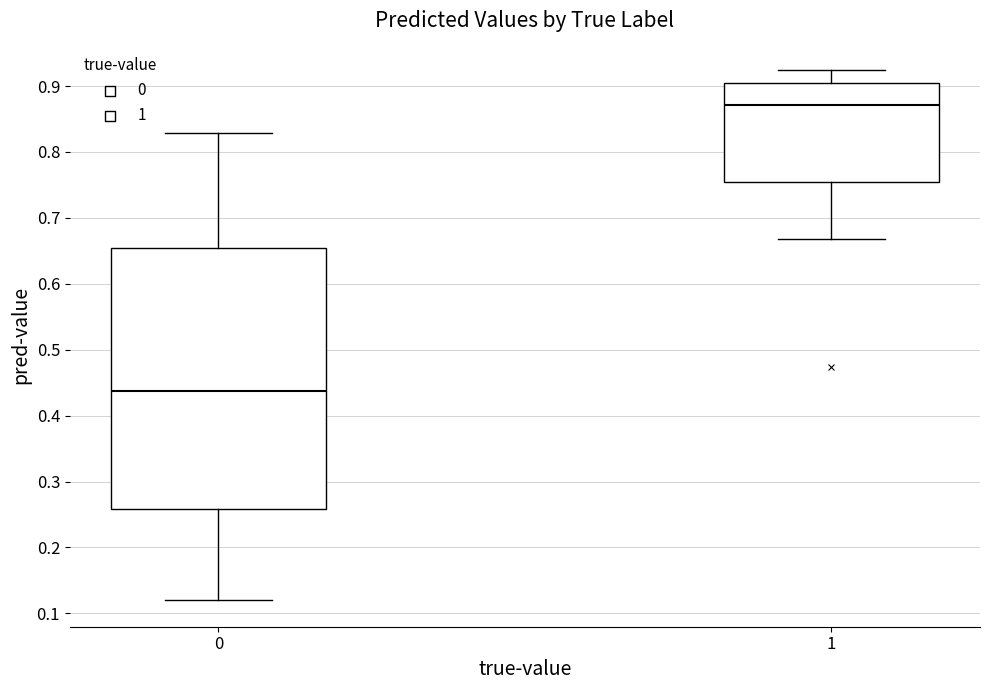

Reading left to right, read every box against the y-axis: the position of its median line, the range the box covers, and the ends of its whiskers. The values are not printed on the chart, so give them approximately, as read against the axis.

0: median 0.44, box 0.26 to 0.65, whiskers 0.12 to 0.83
1: median 0.87, box 0.75 to 0.90, whiskers 0.67 to 0.92